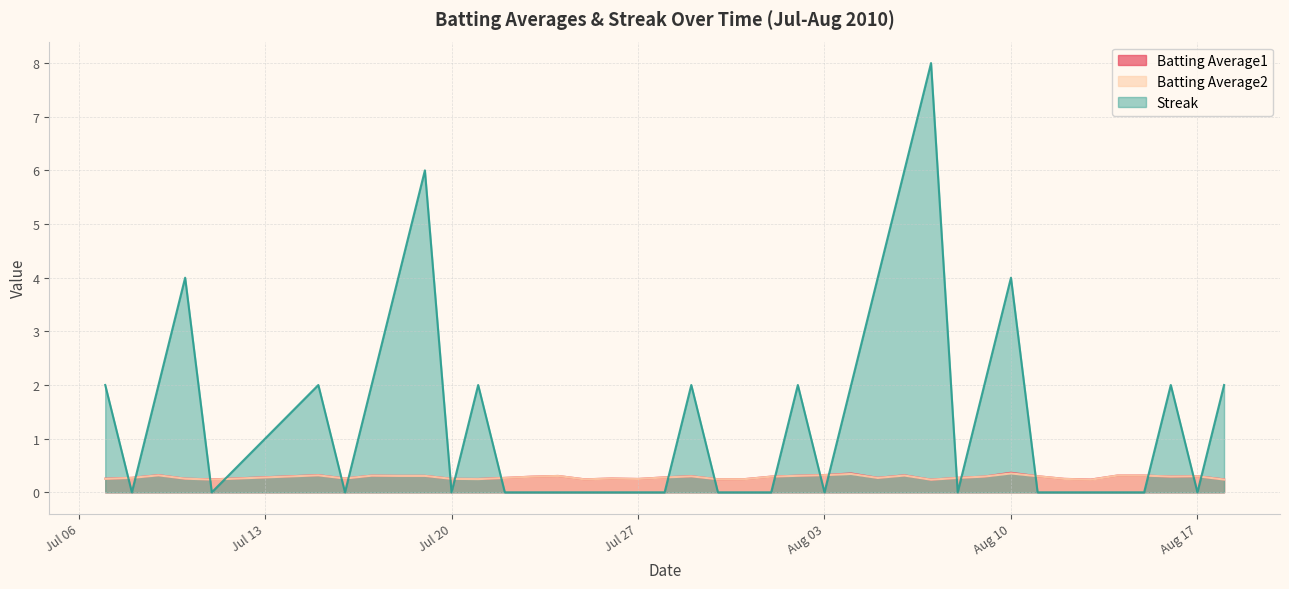

How many intersections are there between Batting Average1 and Streak?

20